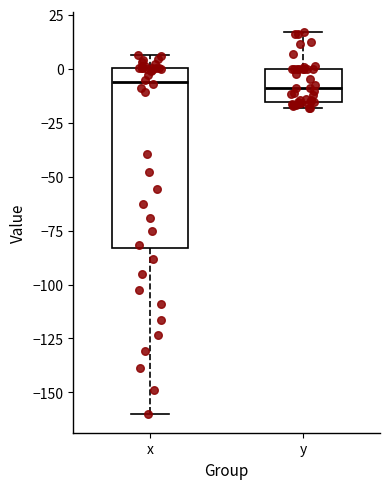

Where does the median line of the box for x sit on the y-axis? The values are not printed on the chart, so give them approximately, as read against the axis.

-5